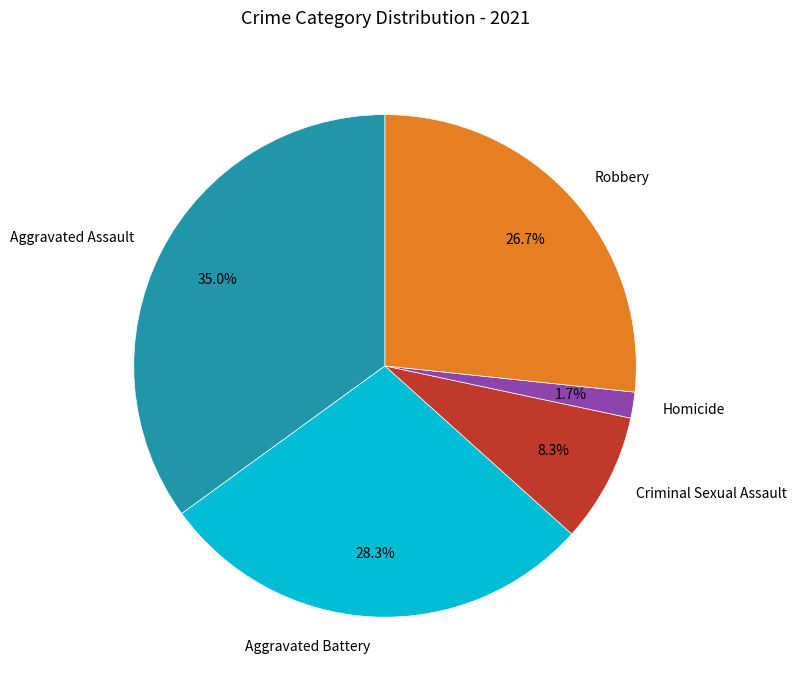

The Criminal Sexual Assault slice represents 23% of the pie. True or false?

False